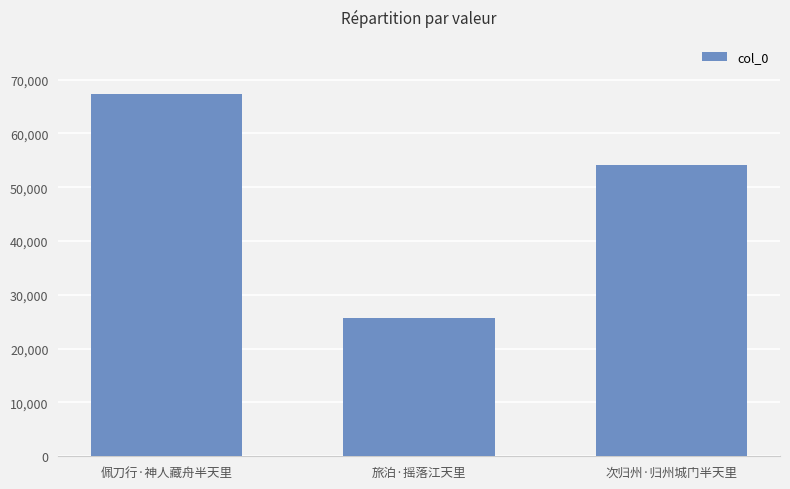

What is the ratio of the value at 佩刀行·神人藏舟半天里 to the value at 旅泊·摇落江天里?

2.6